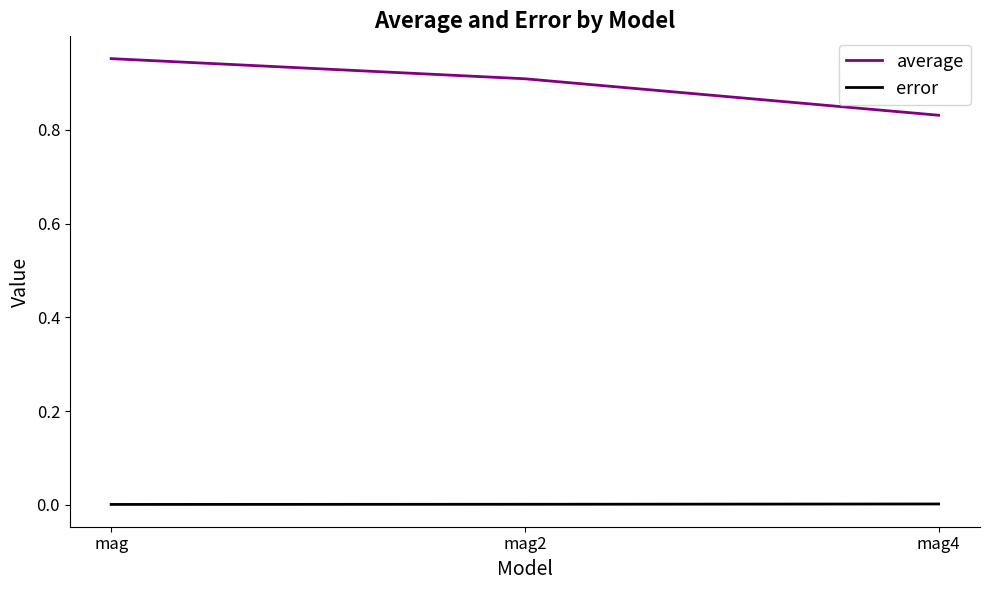

Rank the categories by average value from highest to lowest.

mag, mag2, mag4